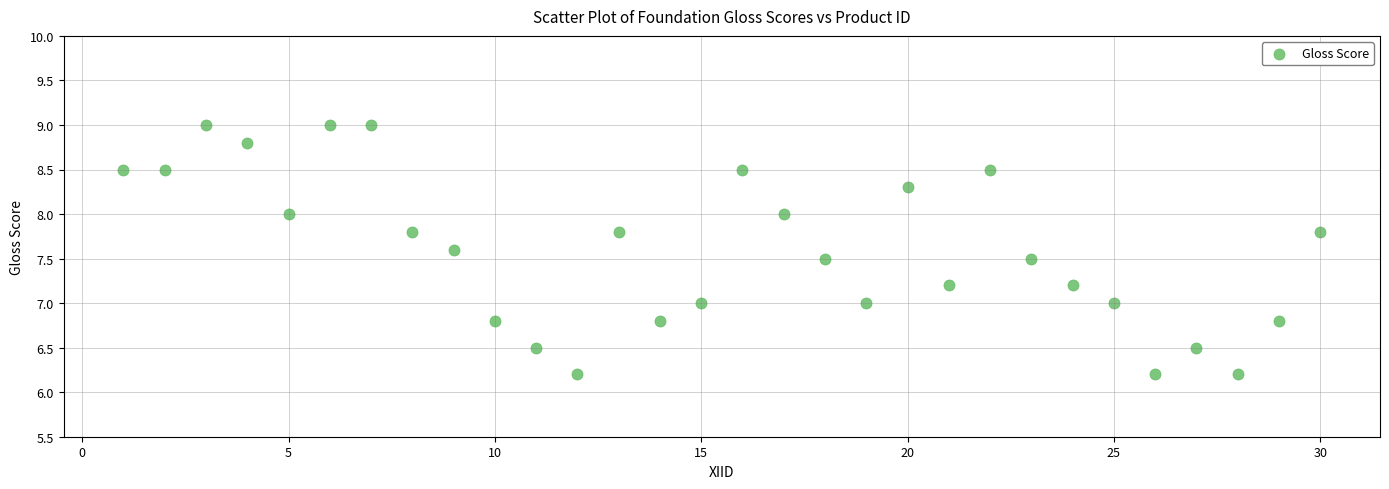

What is the range of Y values (max minus min)?

2.8